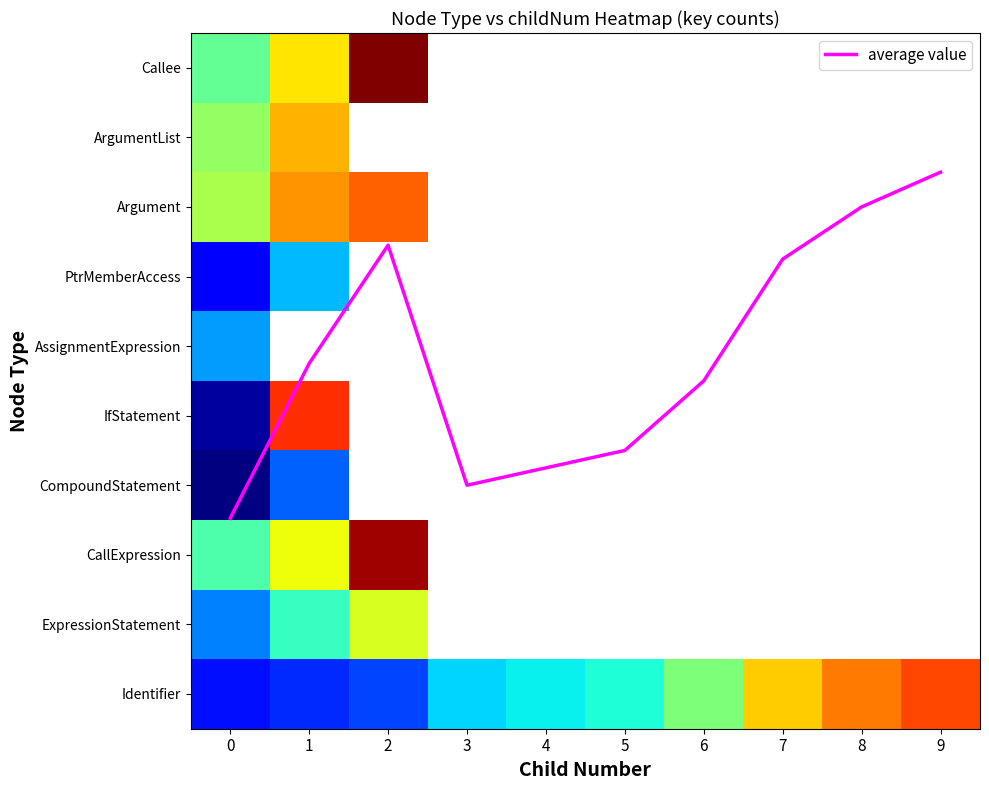

Is the value of CompoundStatement at 5 greater than the value of AssignmentExpression at 7?

No